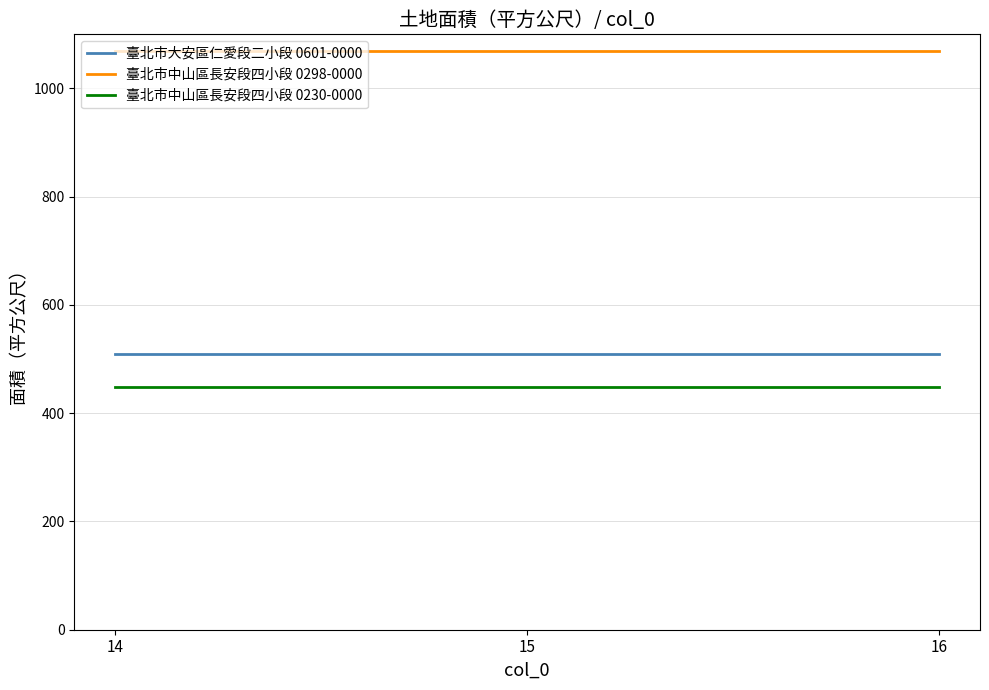

Reading left to right, extract all data points from this chart.

臺北市大安區仁愛段二小段 0601-0000: 509	509	509
臺北市中山區長安段四小段 0298-0000: 1069	1069	1069
臺北市中山區長安段四小段 0230-0000: 448	448	448